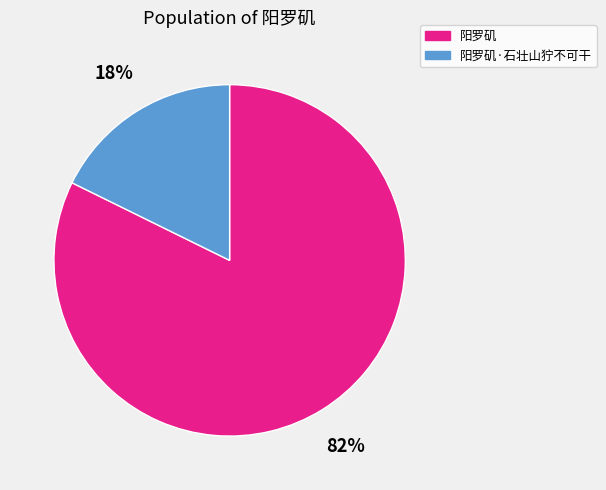

Is it true that 阳罗矶·石壮山狞不可干 is 33% of the pie?

False